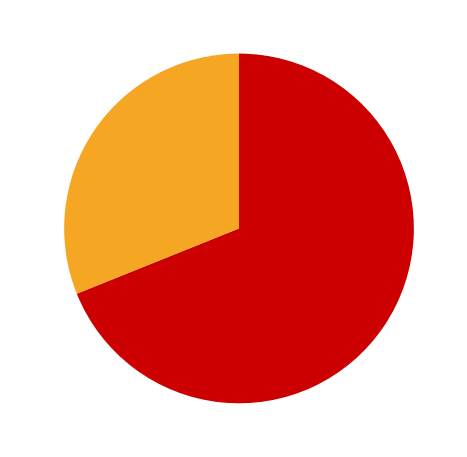

How many segments does this pie chart have?

2